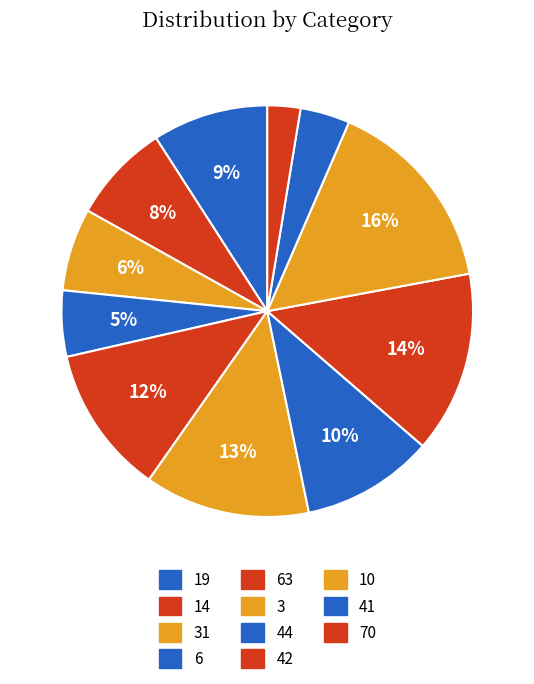

To the nearest percent, what is the average slice percentage?

9%